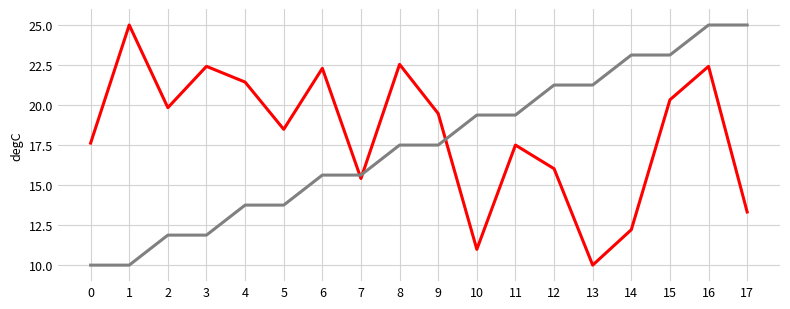

What is the spread (max minus min) of values at 5?

4.7